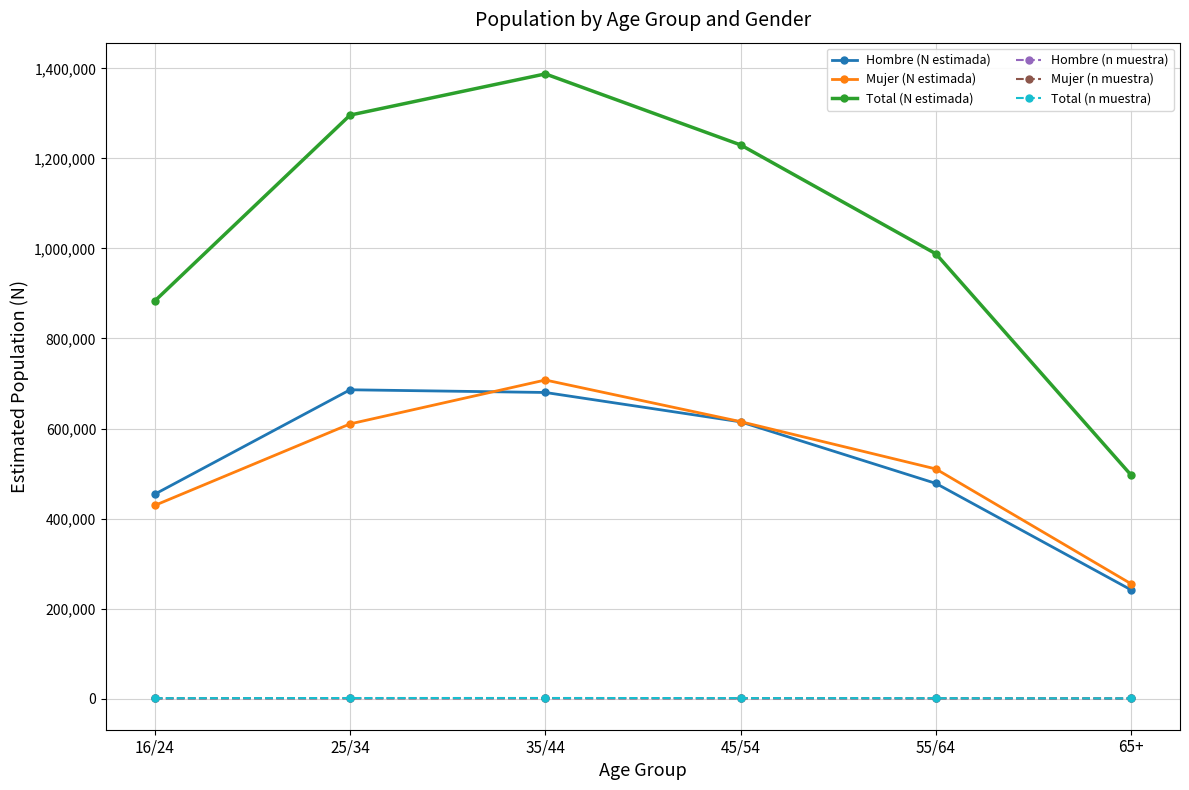

How many lines are shown in the chart?

6